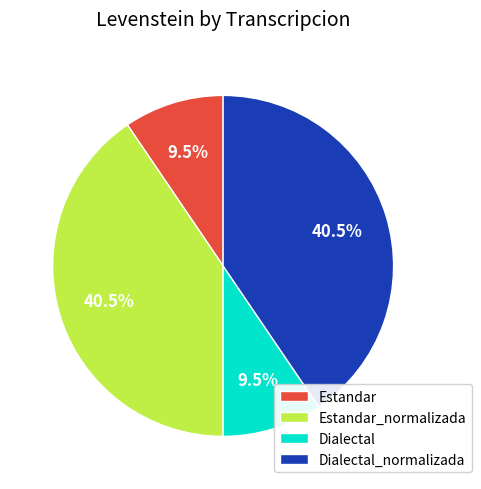

Approximately how many times larger is the value at Estandar_normalizada compared to Estandar?

4.3